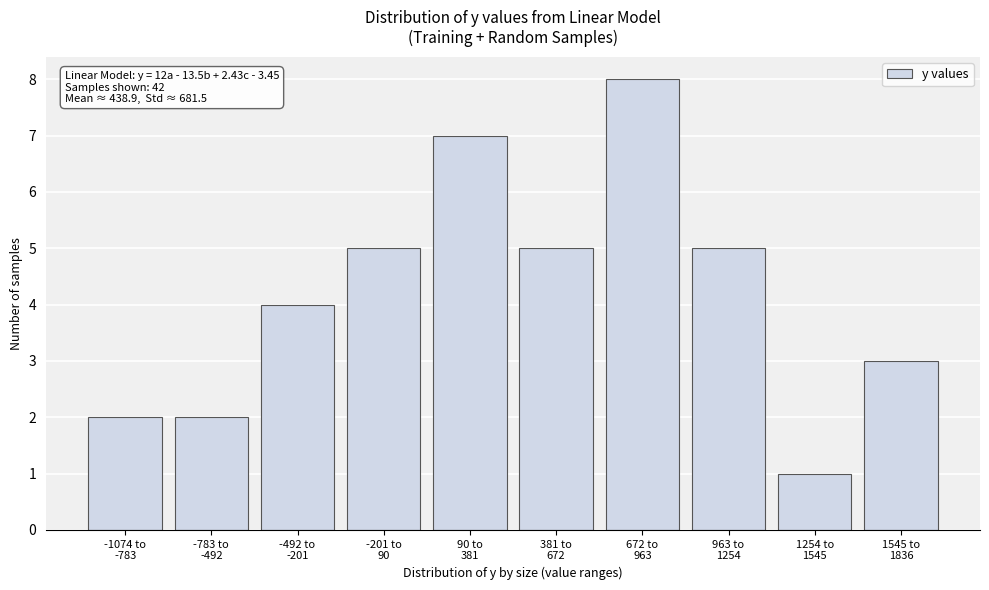

Reading left to right, what are all the values shown in this chart?

2	2	4	5	7	5	8	5	1	3